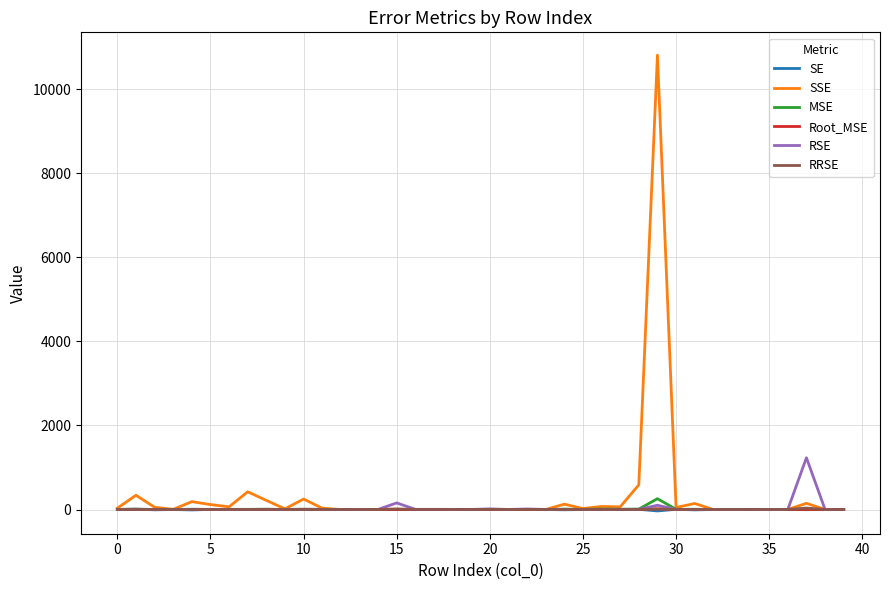

Is this an area chart (filled region under the line)?

No